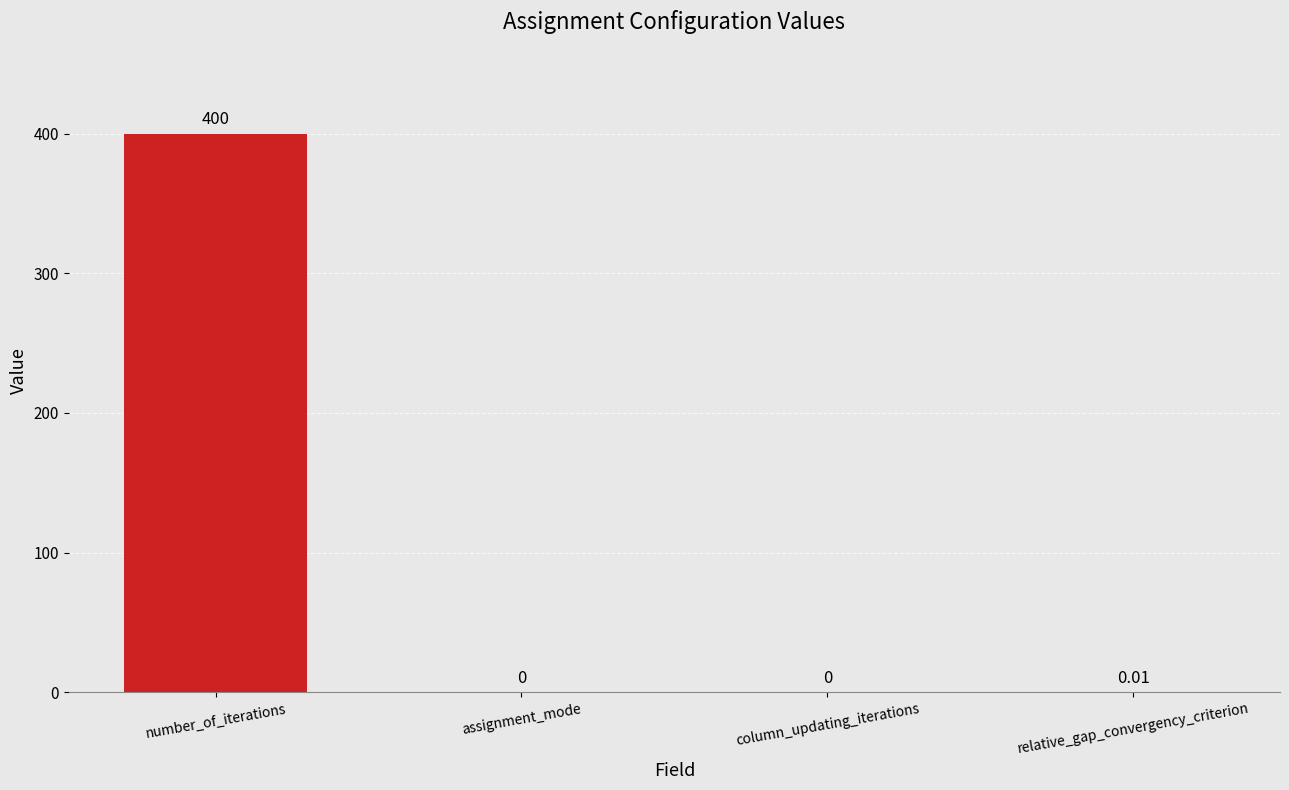

What is the sum of all values?

400.0